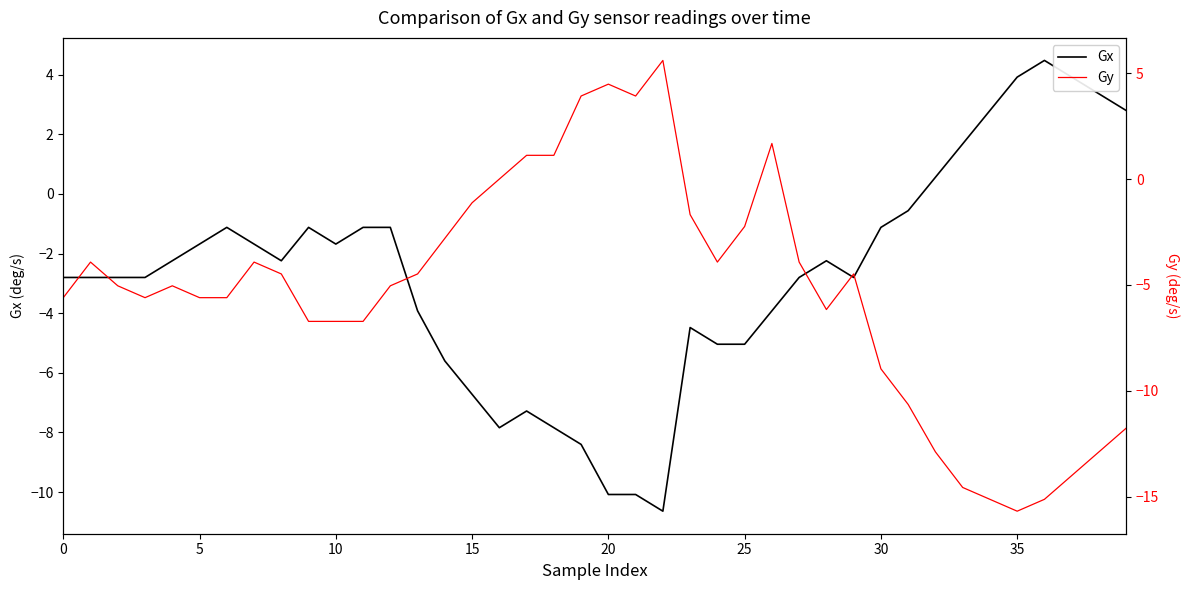

Does the chart display data point markers on the line(s)?

No